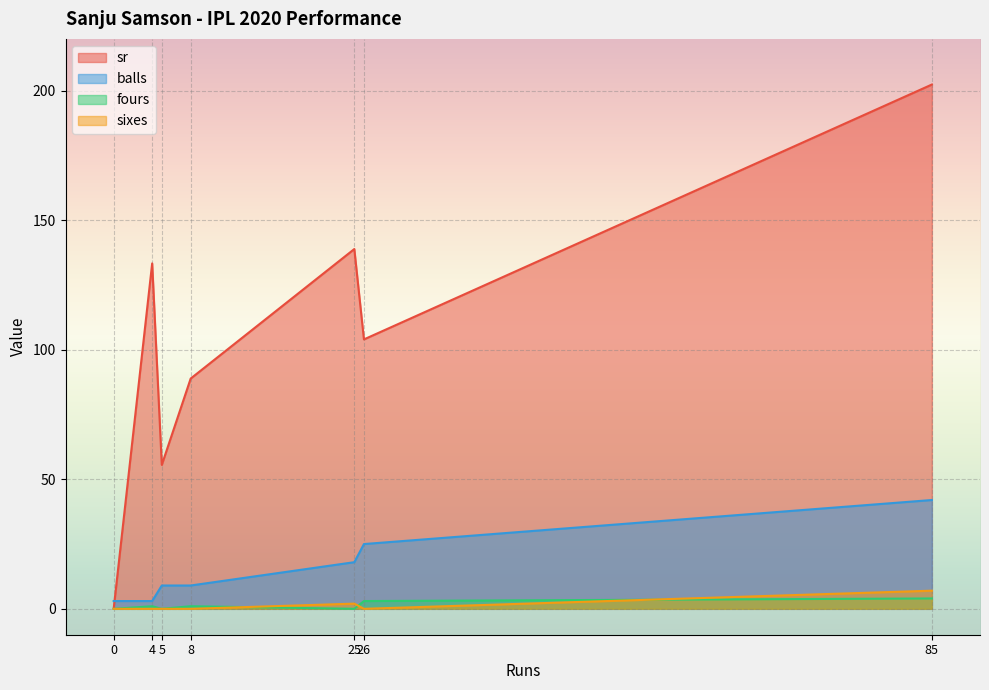

What is the value of the sr point at the 6th from the left?

104.0